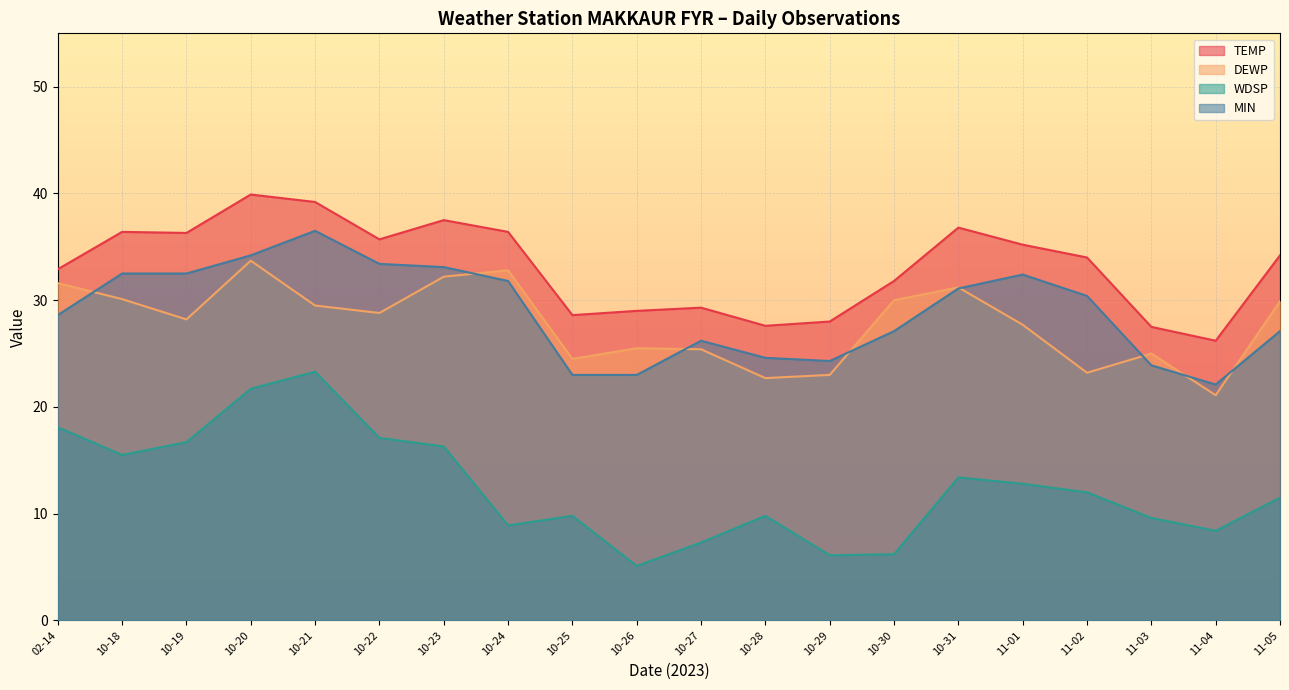

At which label does TEMP first exceed 34?

10-18